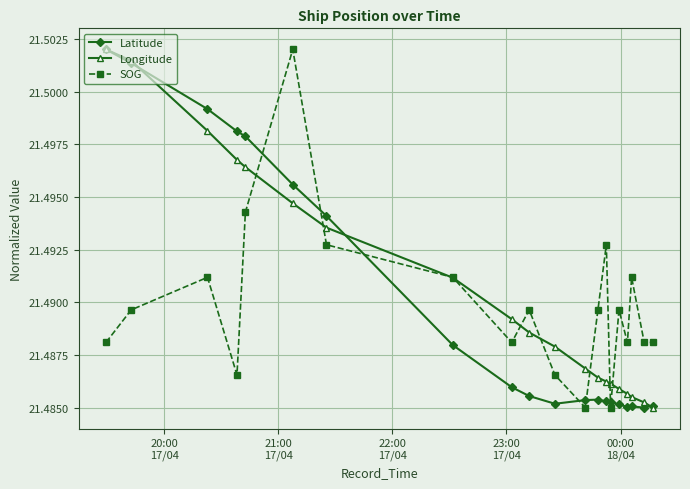

Count the SOG values in the range 21 to 22.

20